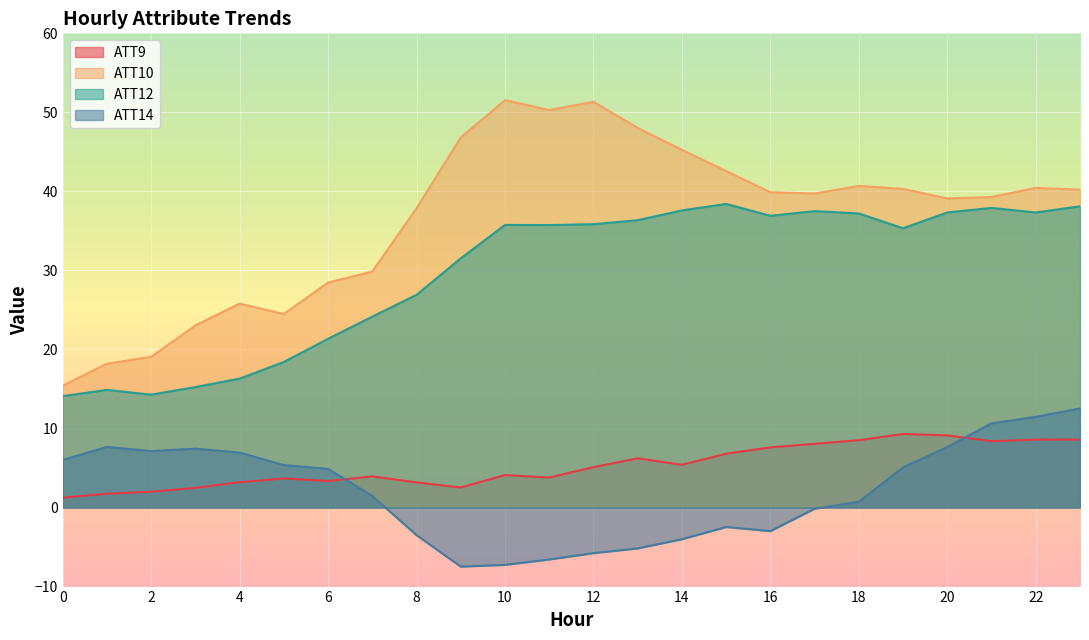

Between 10 and 23, which series saw the biggest shift?

ATT14